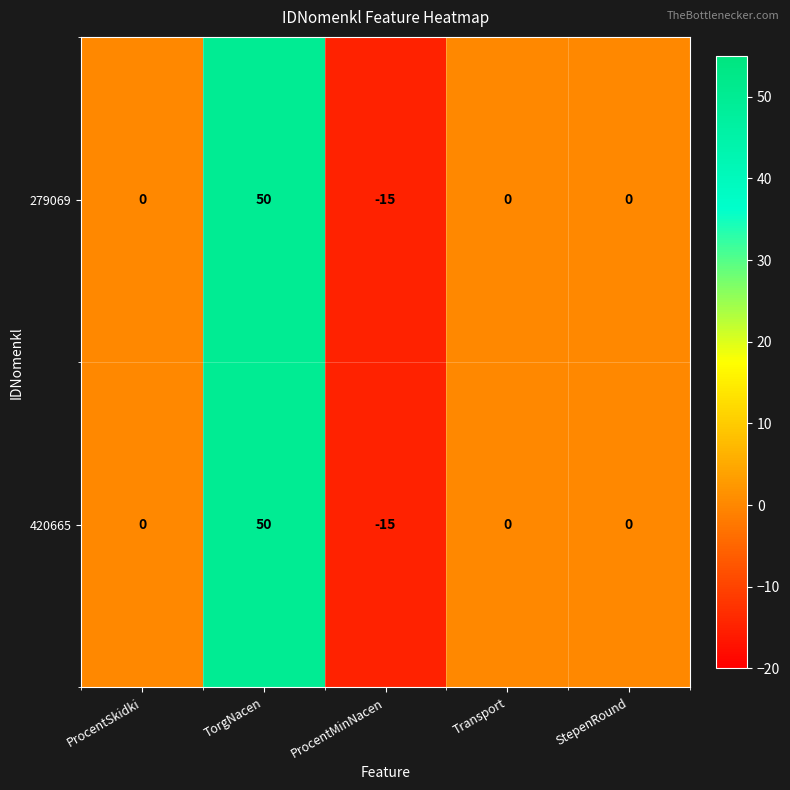

What is the difference between the 420665 values at ProcentSkidki and TorgNacen?

50